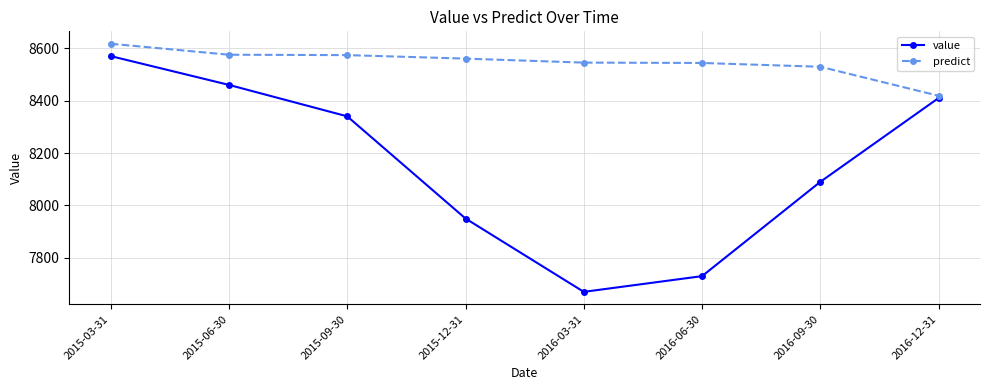

What is the spread (max minus min) of values at 2016-06-30?

813.7